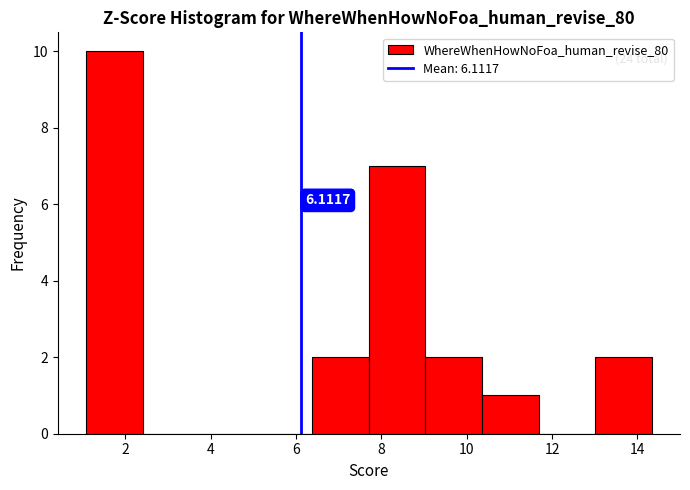

Which range on the x-axis has the tallest bar?

1.0 to 2.4